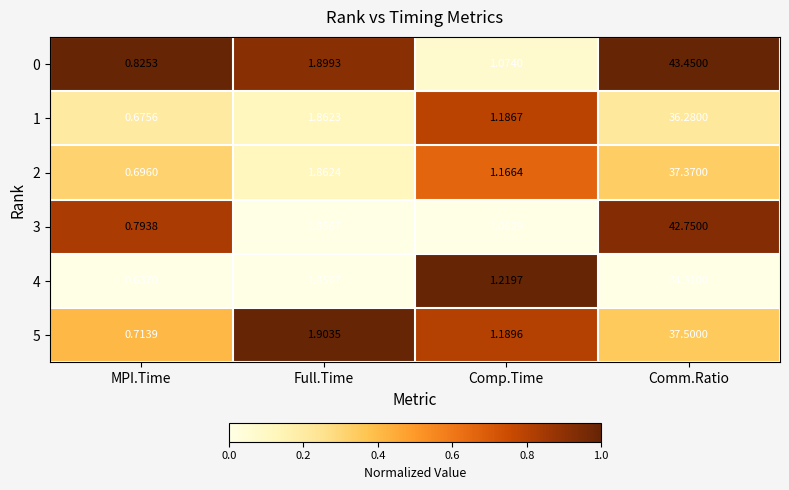

Rank the series at Comm.Ratio from lowest to highest value.

4, 1, 2, 5, 3, 0